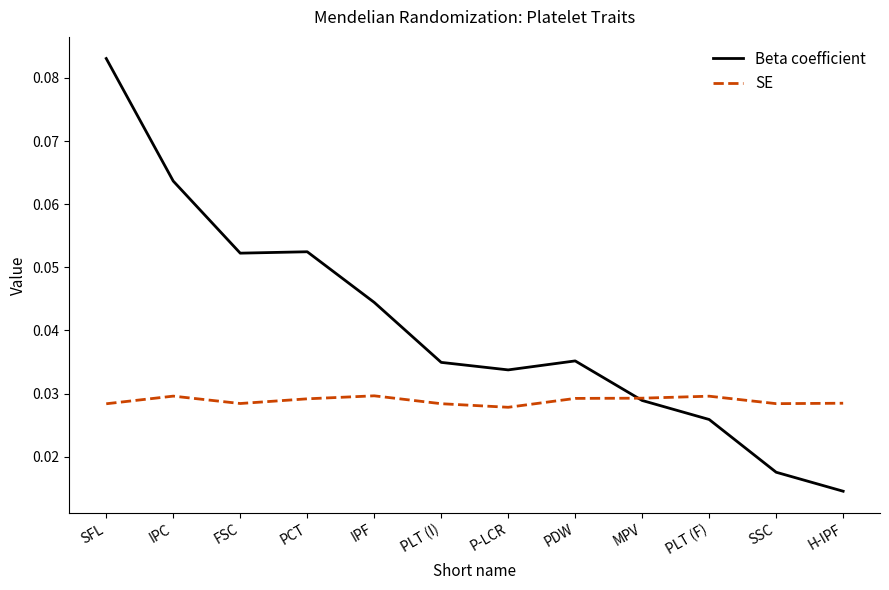

Between IPC and PLT (F), which series saw the biggest shift?

Beta coefficient